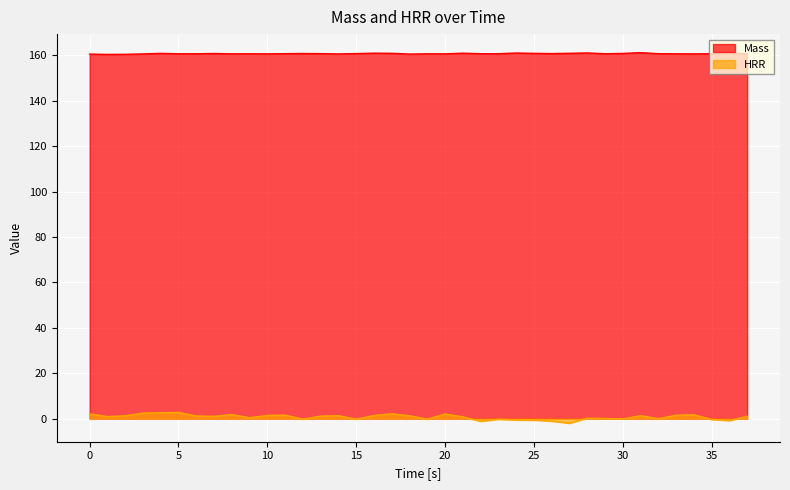

List the series in order of their overall mean, lowest first.

HRR, Mass